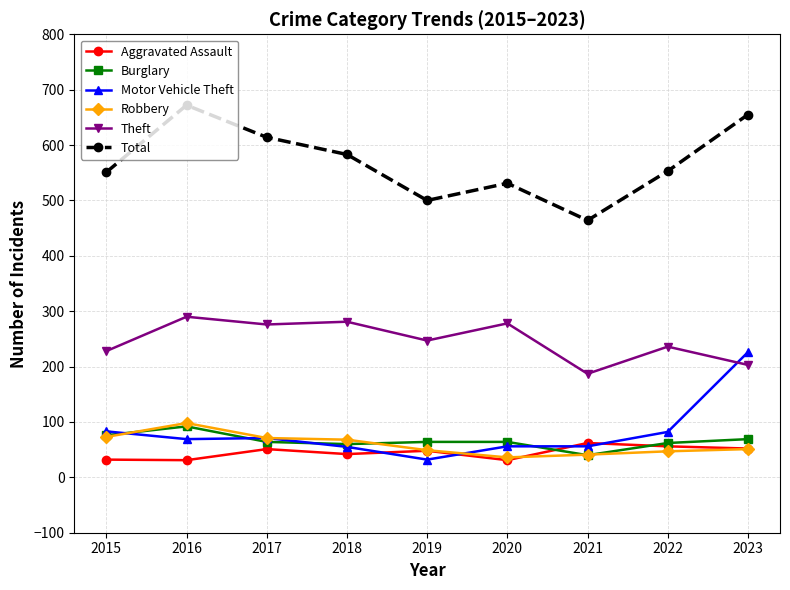

What is the maximum value for Motor Vehicle Theft?

226